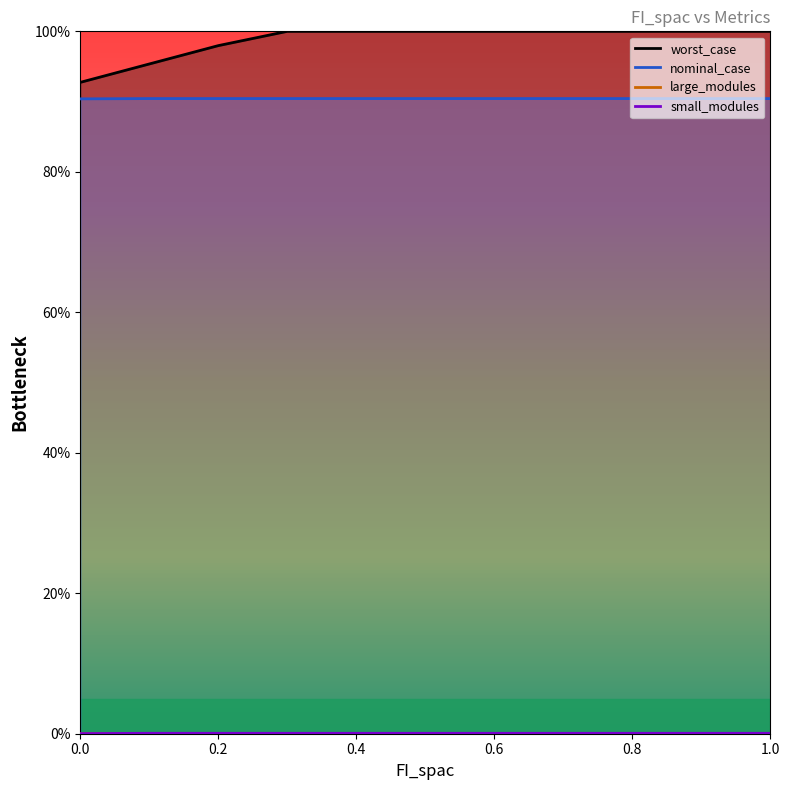

What is the label of the 1st point from the right?

1.0